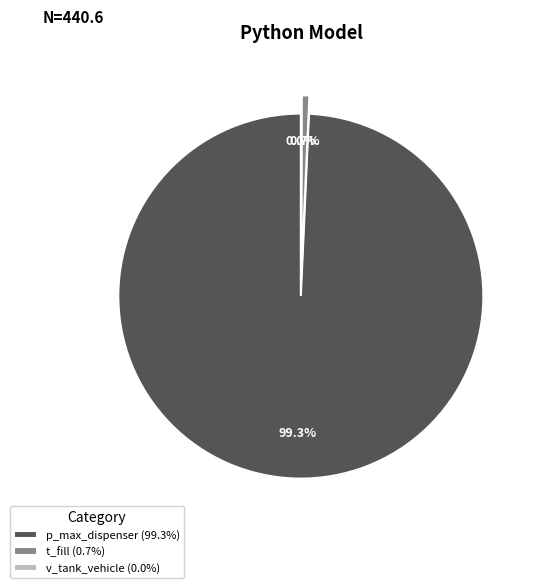

How many segments does this pie chart have?

3